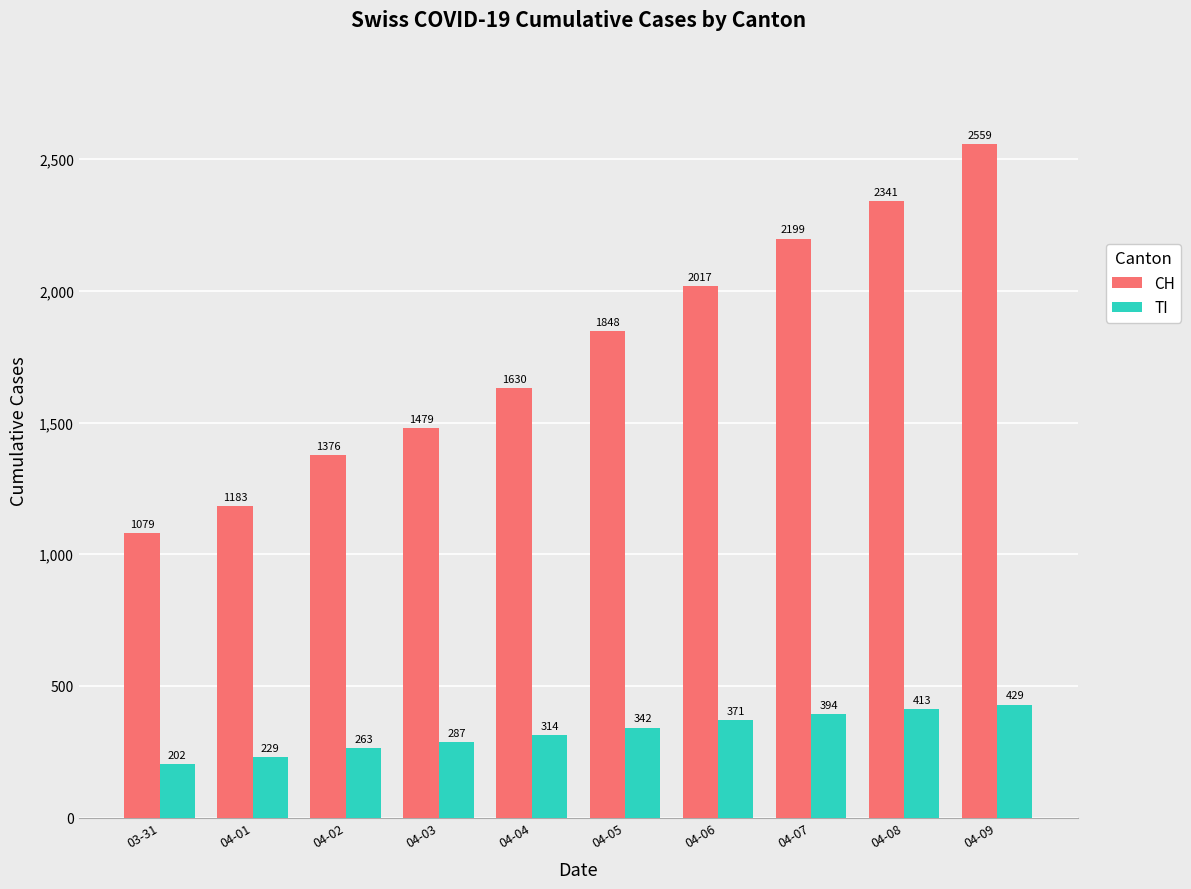

What is the minimum value for CH?

1079